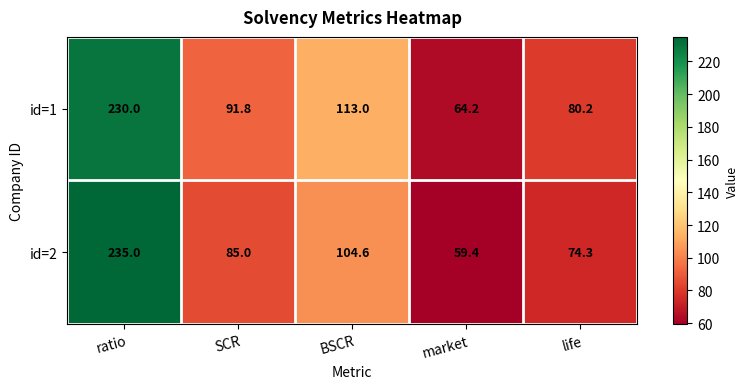

Where does the id=2 series first go above 85?

ratio